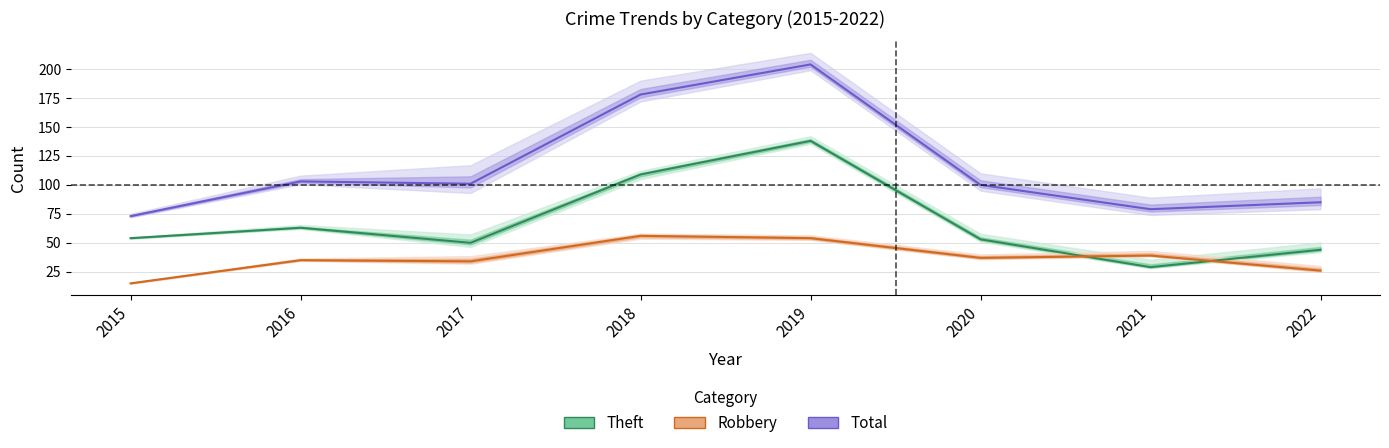

What is the value of the Robbery point at the 6th from the left?

37